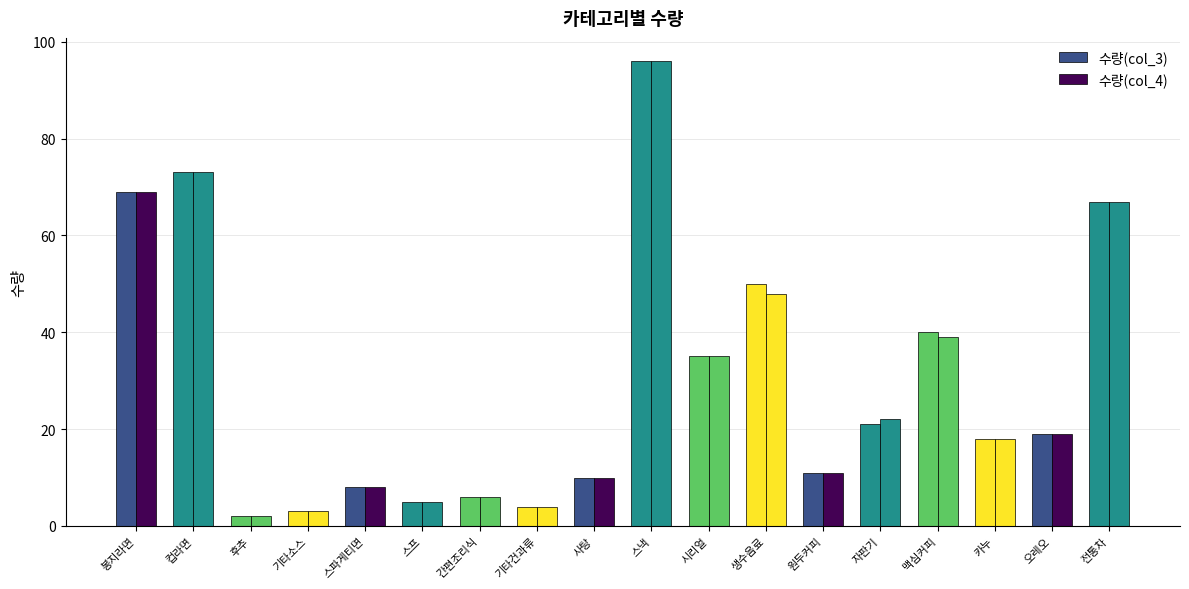

List the series in order of their peak value, highest first.

수량(col_3), 수량(col_4)